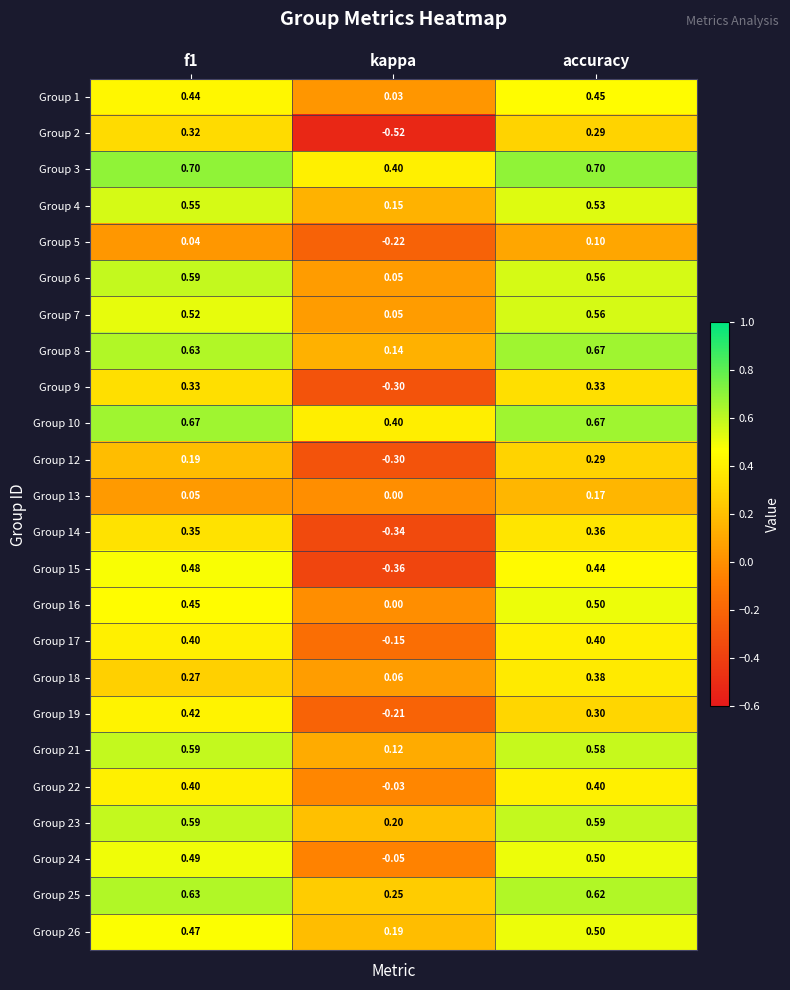

Which category has the lowest value in the Group 9 series?

kappa